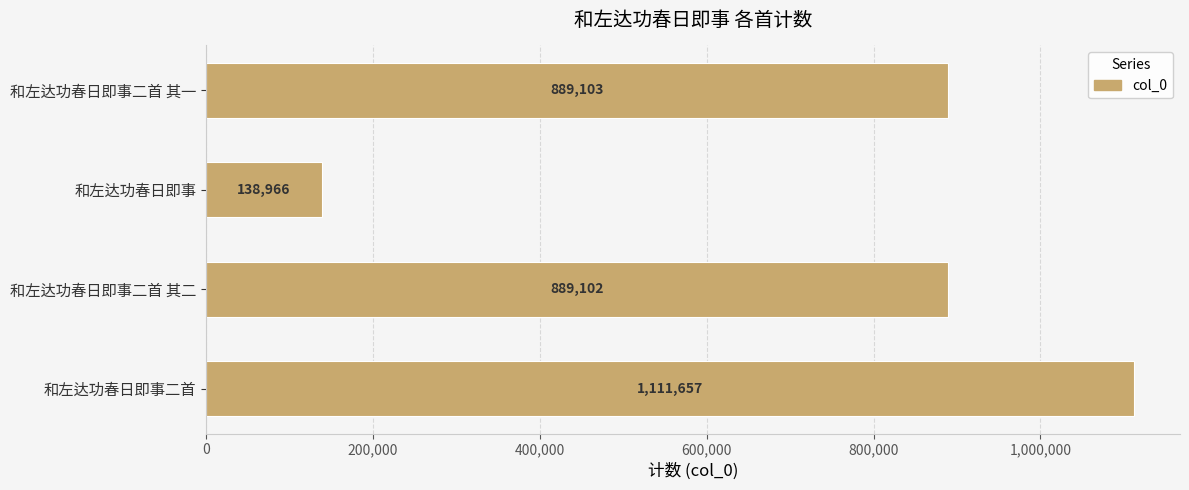

Reading bottom to top, what are all the values shown in this chart?

1111657	889102	138966	889103